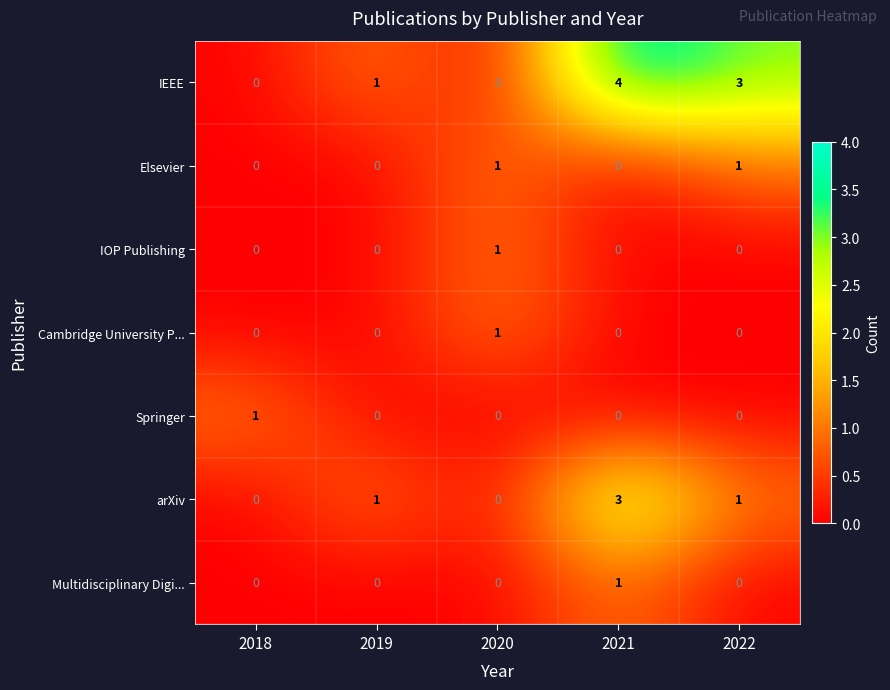

What is the difference between the highest and lowest values at 2021?

4